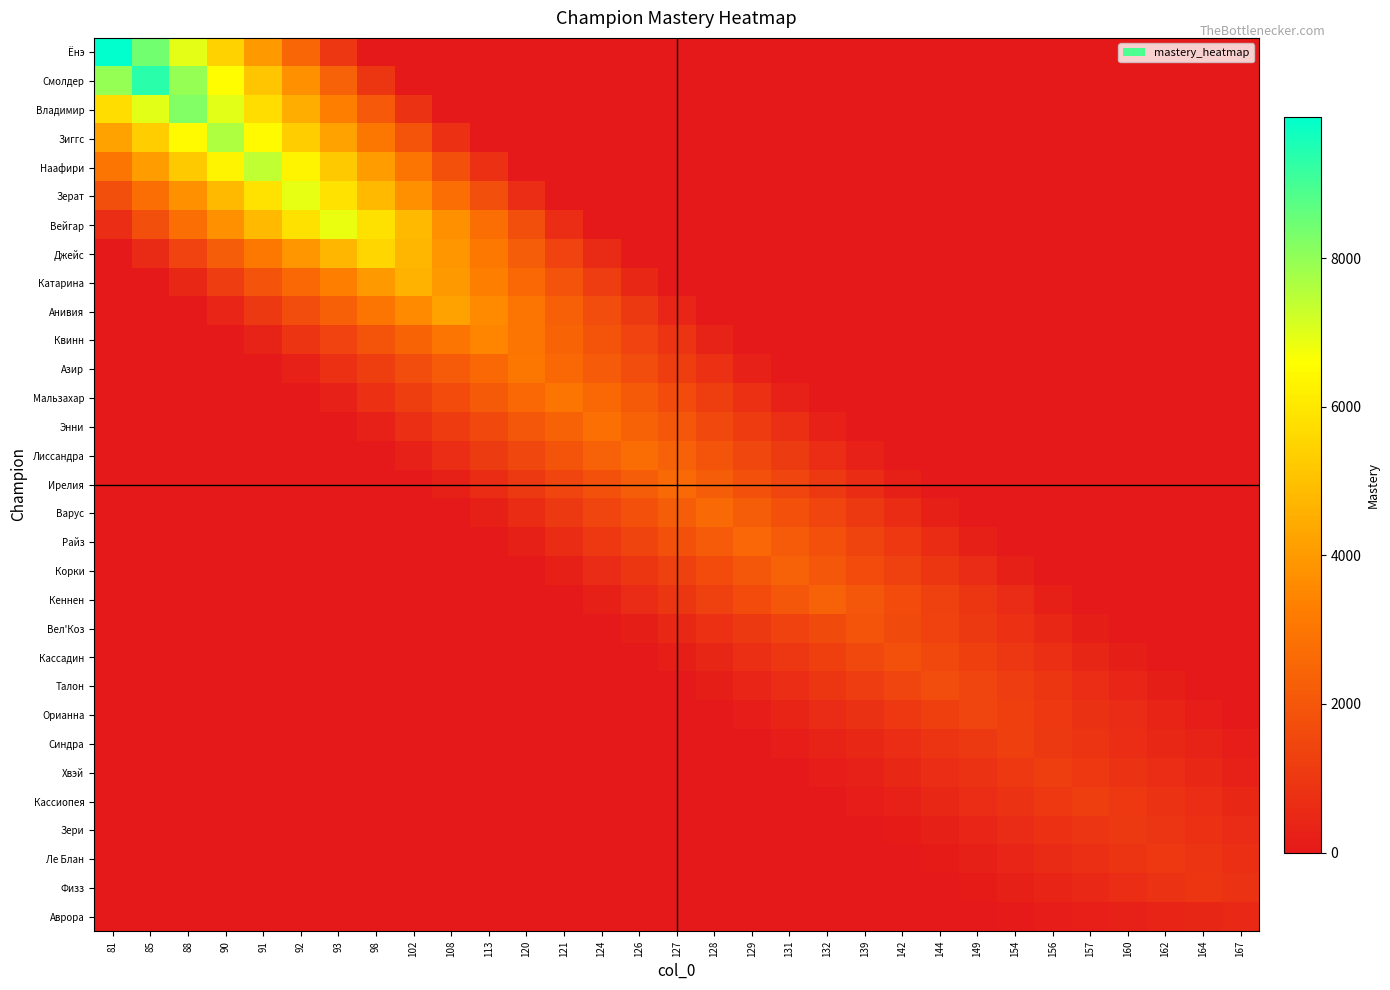

Count the number of data series in this chart.

31